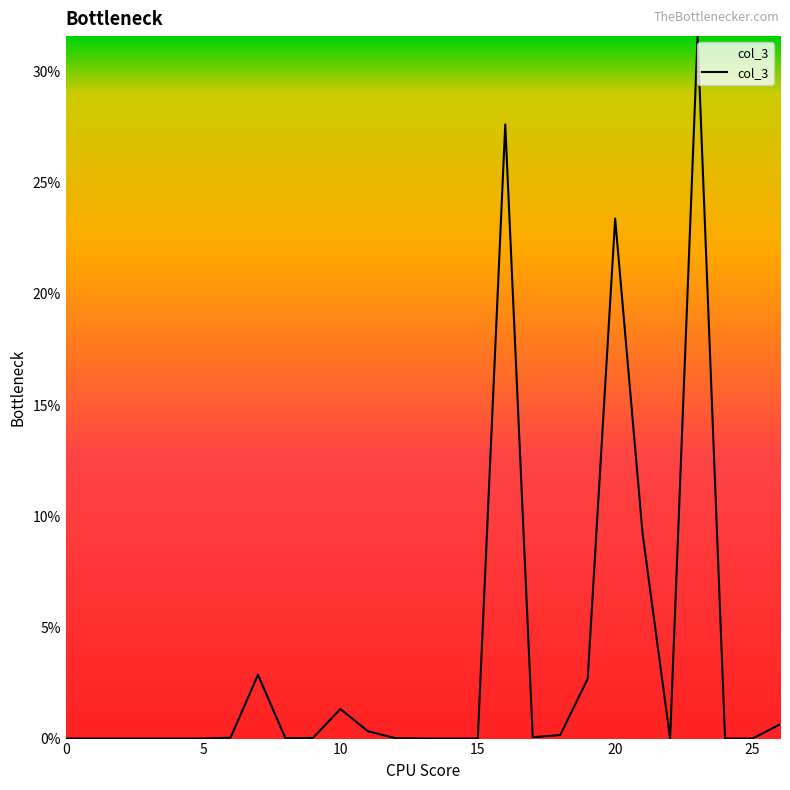

At which category does the chart reach its peak across all series?

23